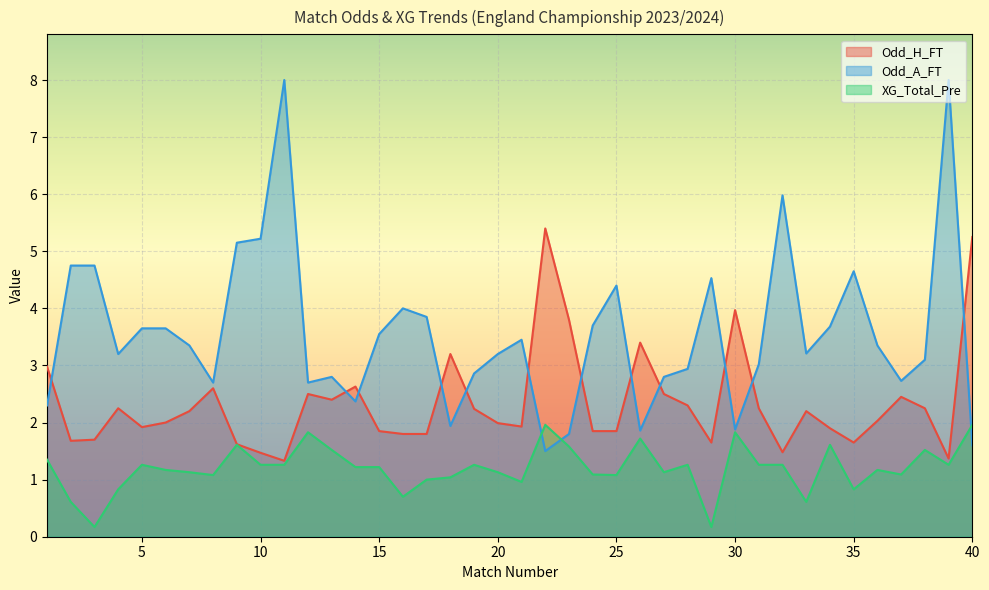

How many times do XG_Total_Pre and Odd_A_FT cross each other?

3